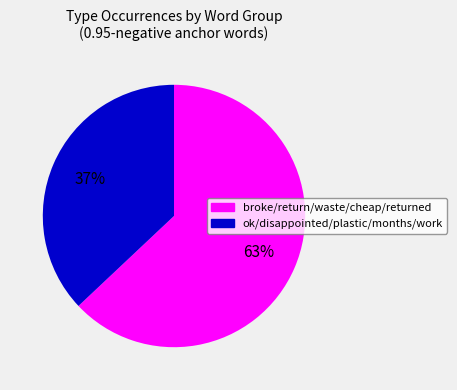

Is there any slice that represents more than half of the pie?

Yes